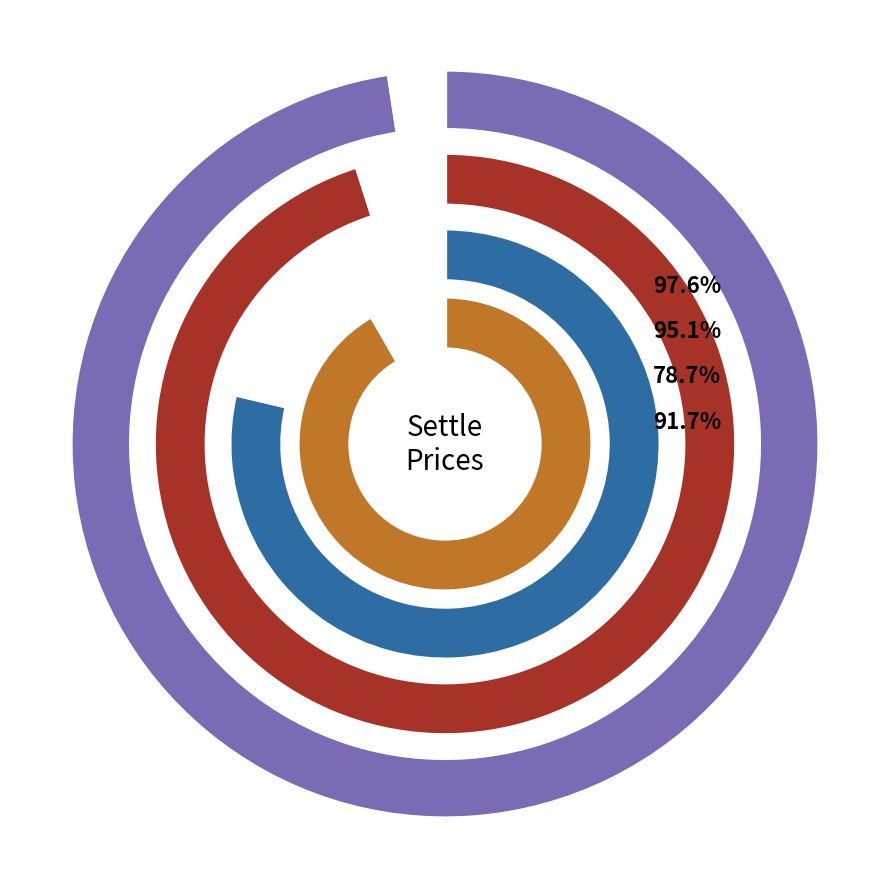

Does 24 account for over 50% of the chart?

No